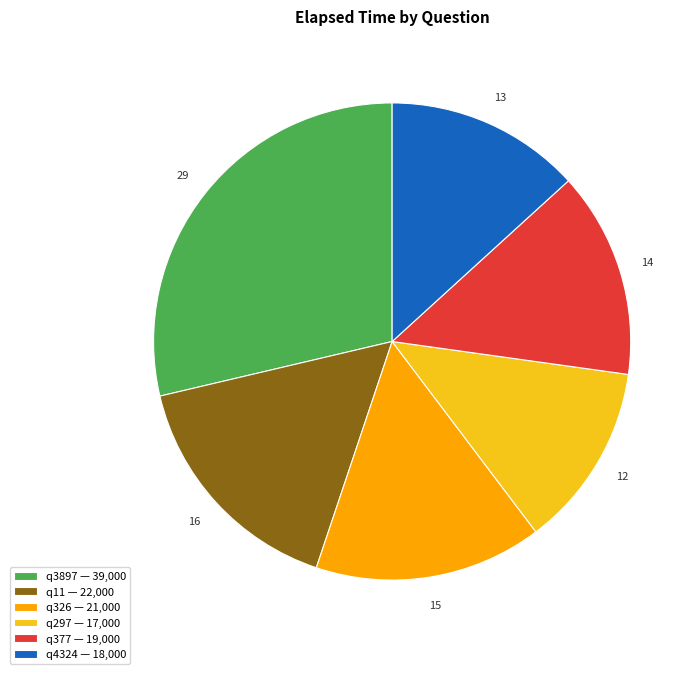

How many slices are in this pie chart?

6